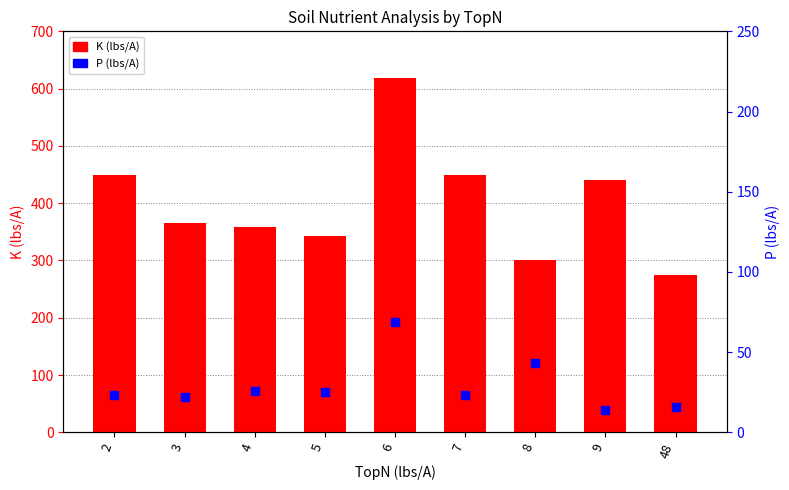

Which series has the largest total across all categories?

K